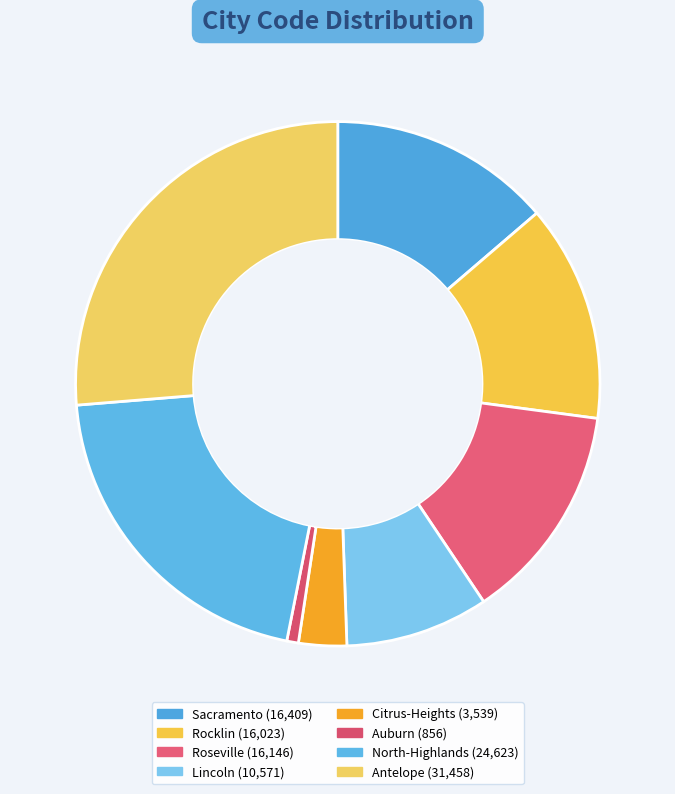

To the nearest percent, what is the average slice percentage?

12%